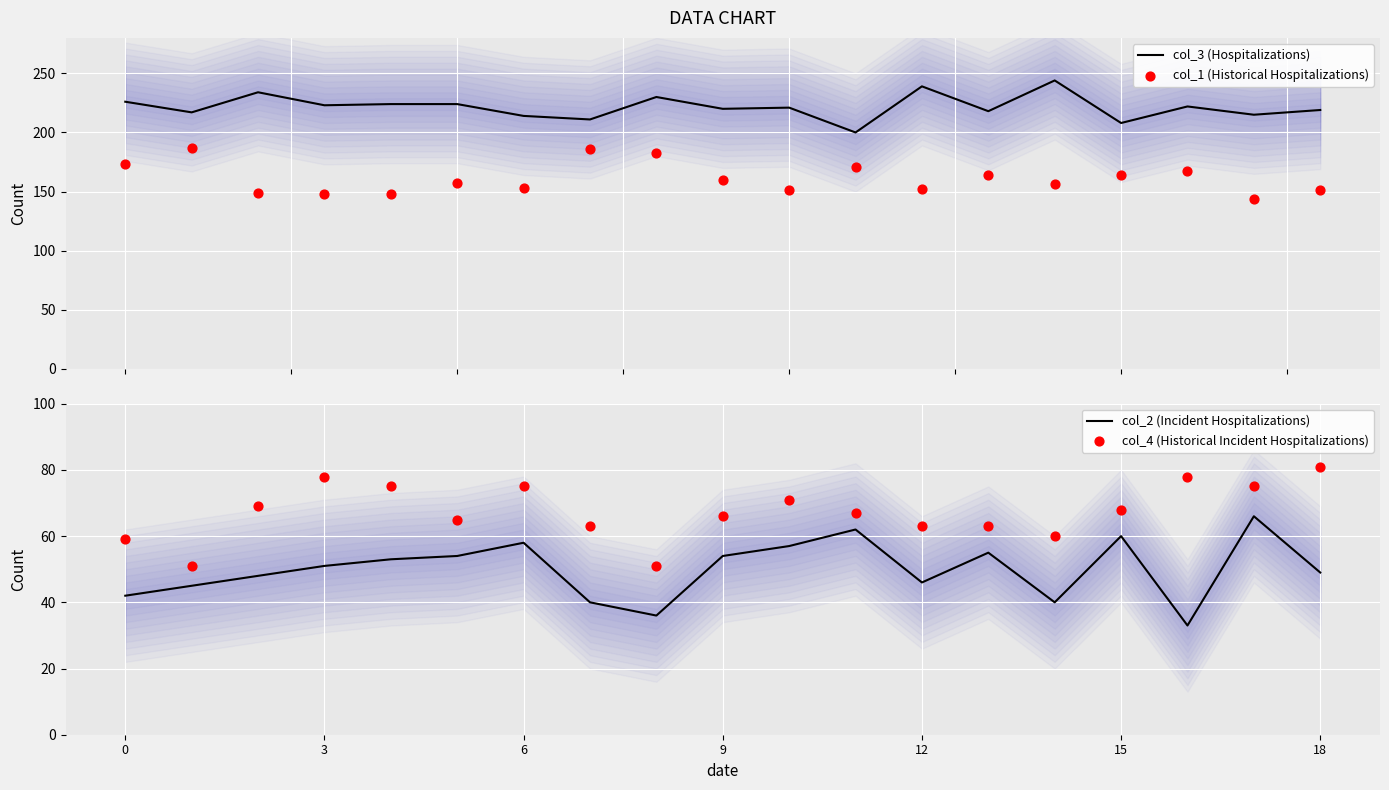

What are all the series names shown in the legend?

col_3 (Hospitalizations), col_1 (Historical Hospitalizations), col_2 (Incident Hospitalizations), col_4 (Historical Incident Hospitalizations)